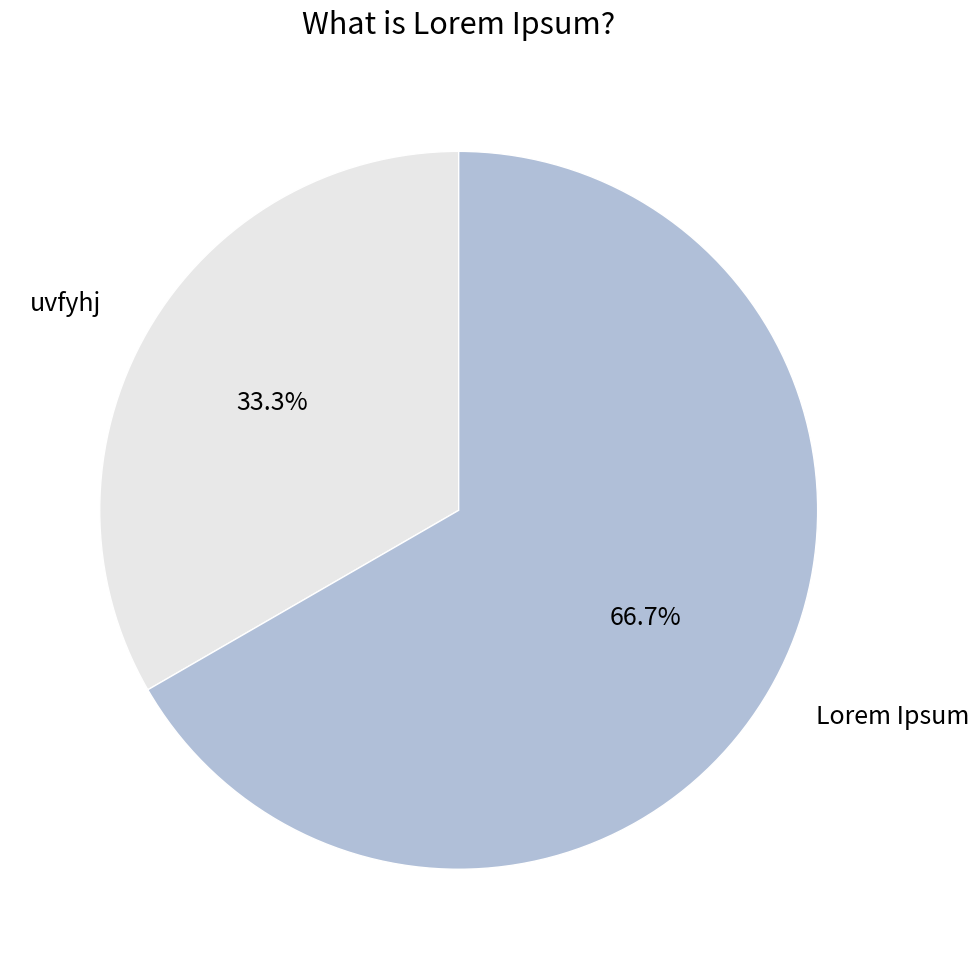

To the nearest percent, what is the difference between the uvfyhj and Lorem Ipsum slice percentages?

33%